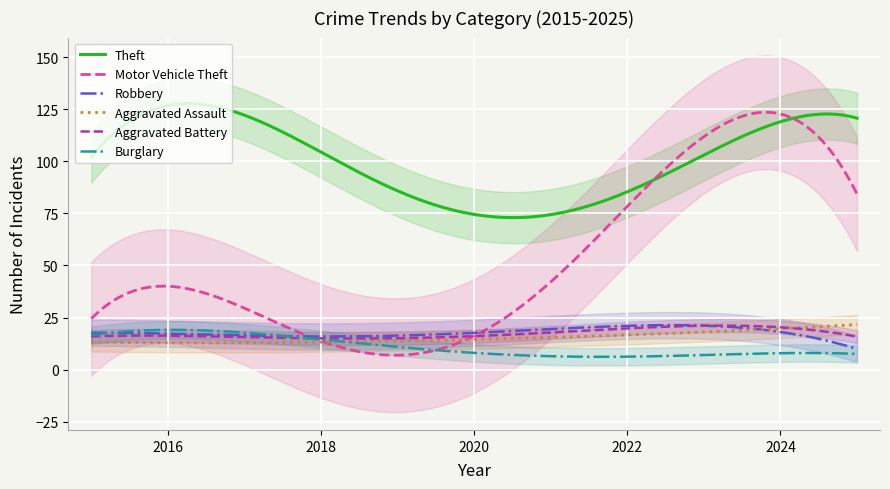

The Robbery series shows 10 at 2025. True or false?

True